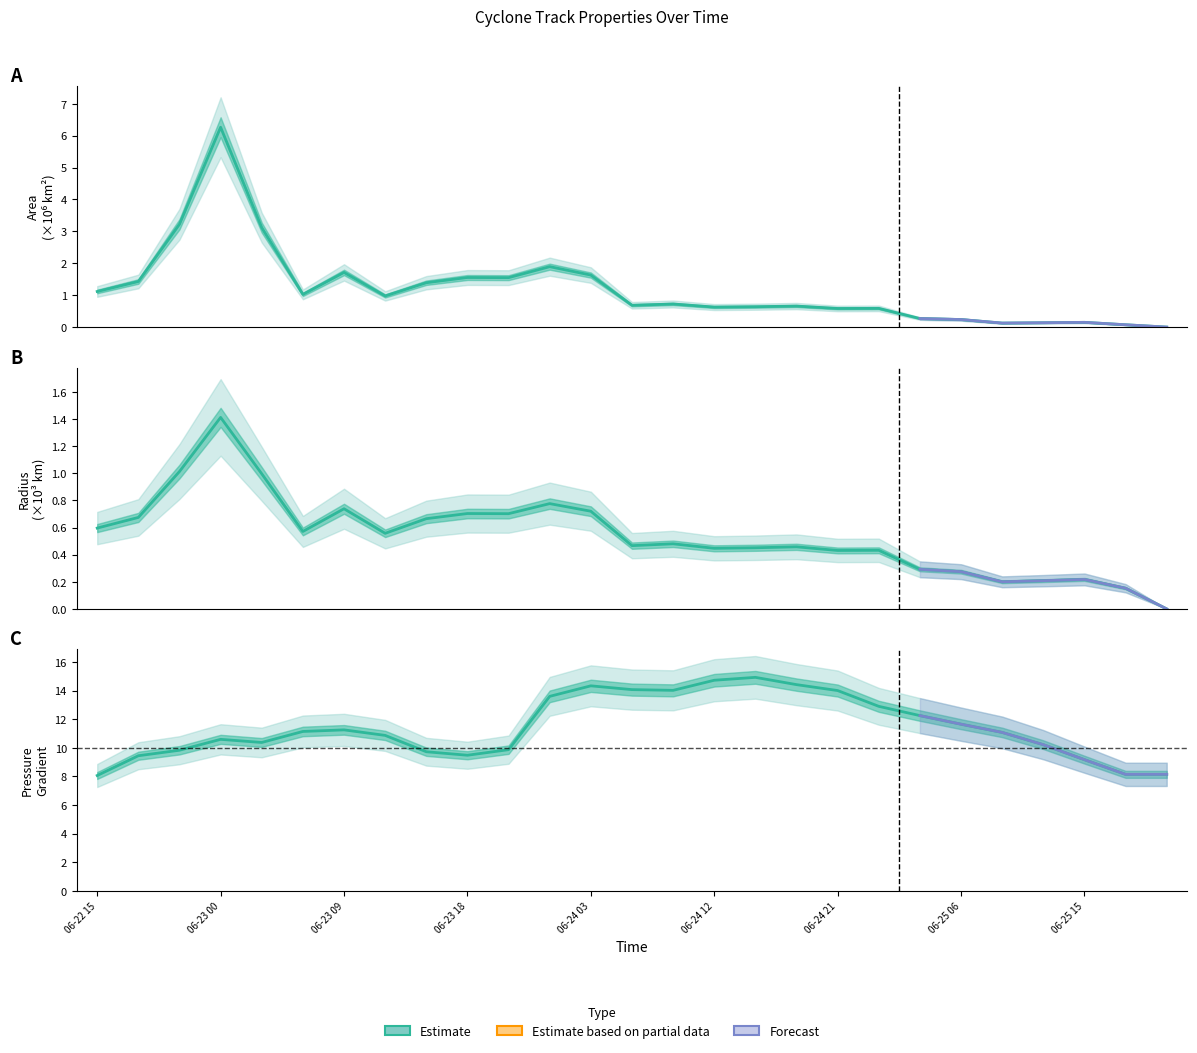

Count the number of categories in the chart.

27